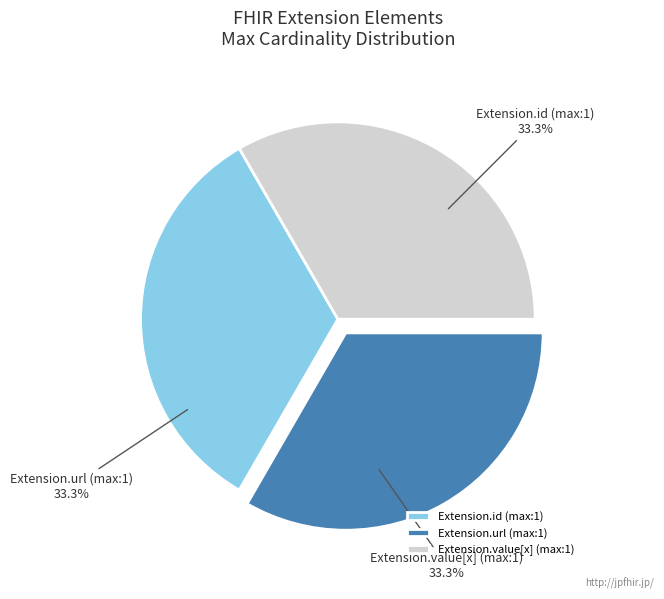

What is the total percentage of Extension.url (max:1) and Extension.id (max:1)?

66.7%